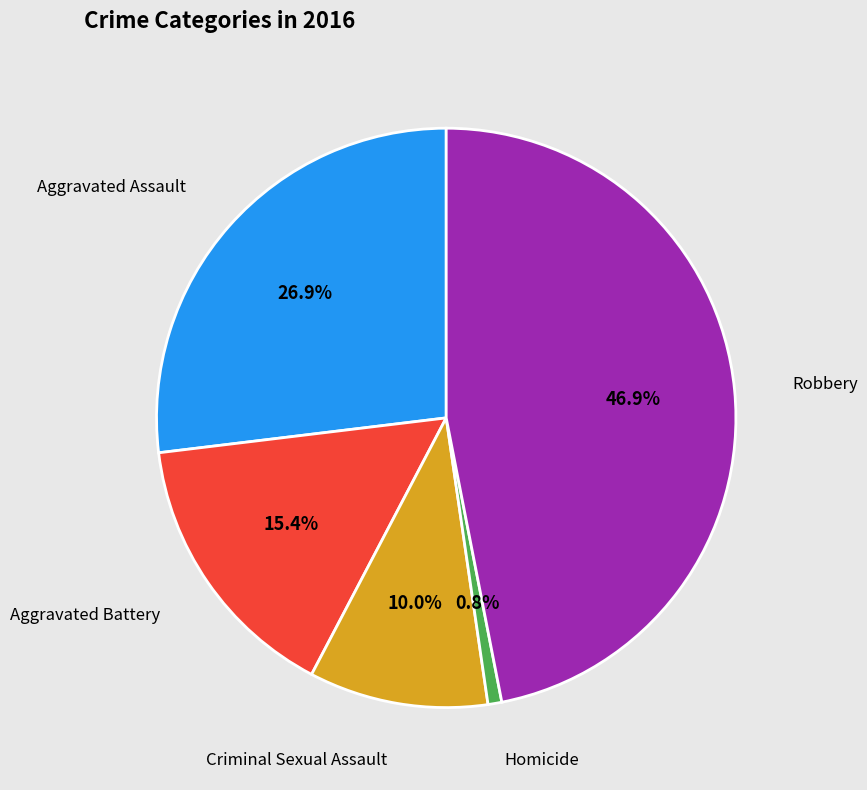

Is there a majority slice in this chart?

No